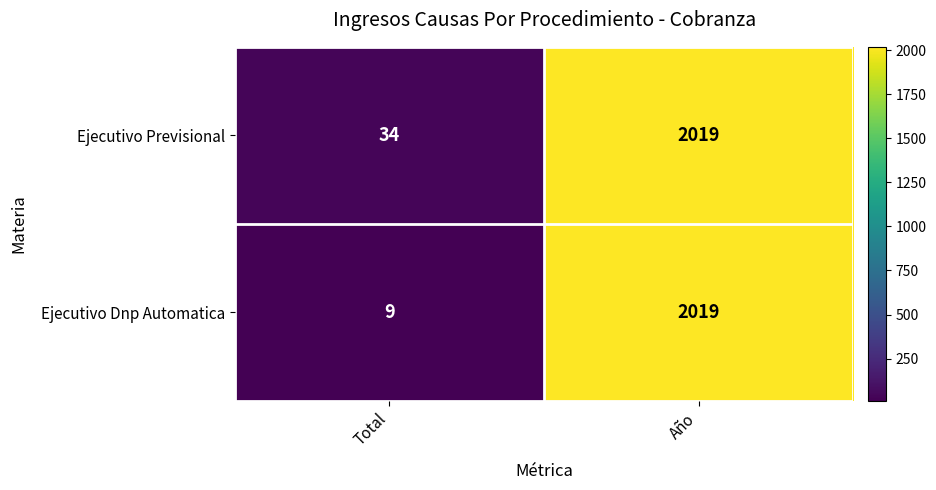

What is the total value across all series at Total?

43